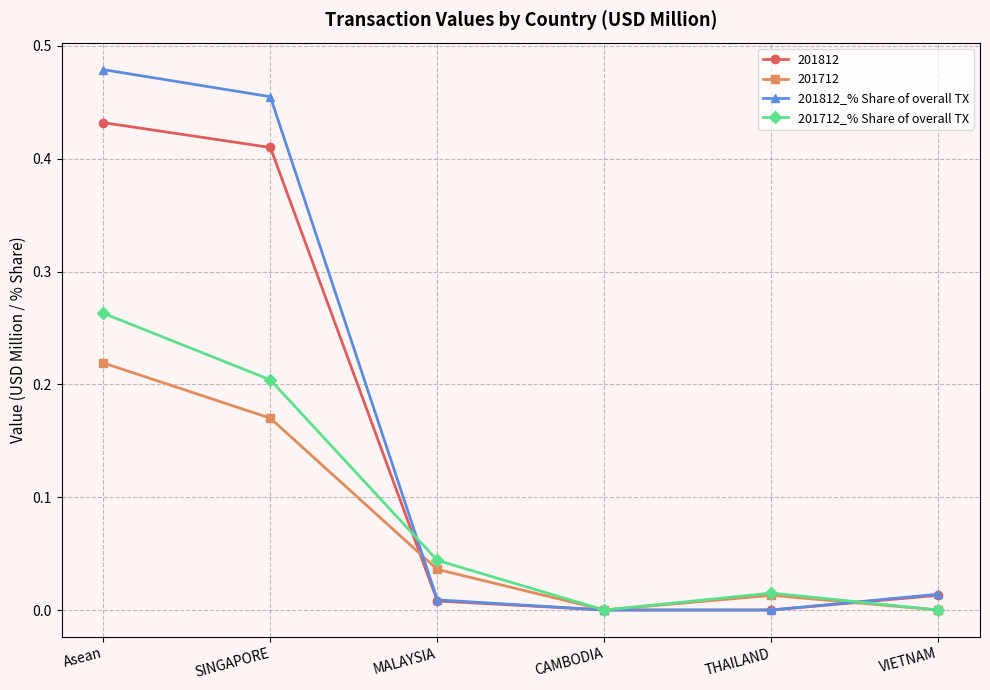

Which category has the highest value in the 201712_% Share of overall TX series?

Asean